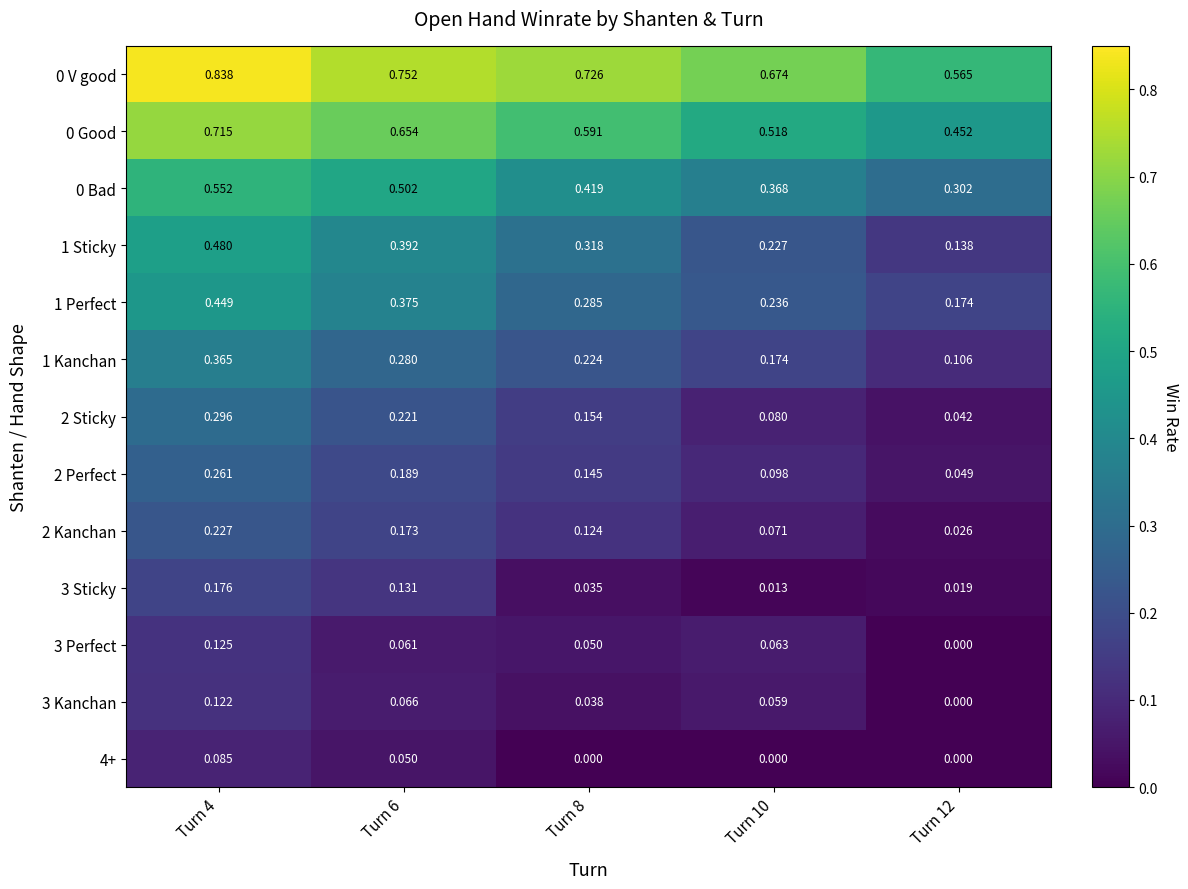

Is the value of 2 Sticky at Turn 10 greater than the value of 0 Bad at Turn 8?

No